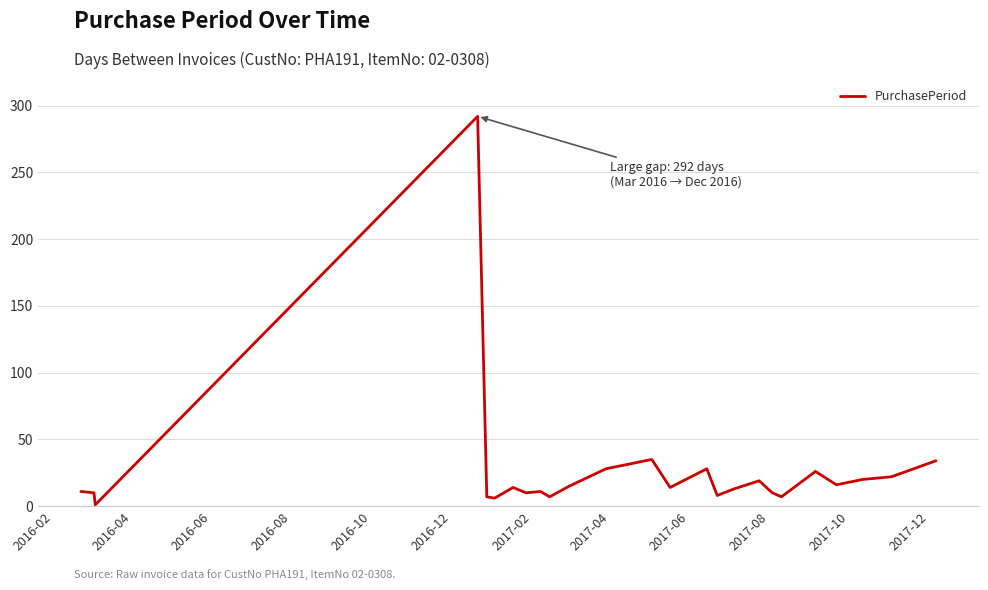

What is the minimum value shown in the chart?

1